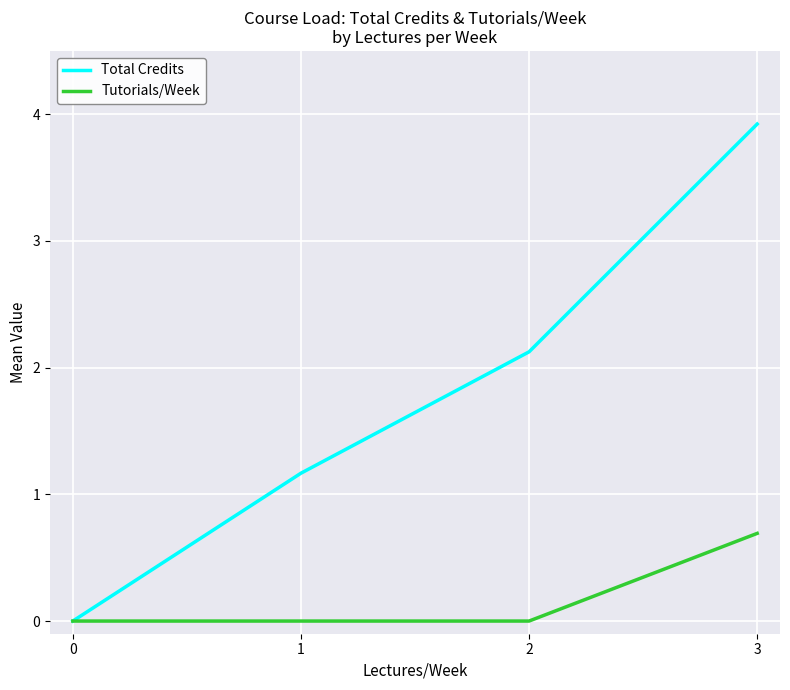

What are all the series names shown in the legend?

Total Credits, Tutorials/Week